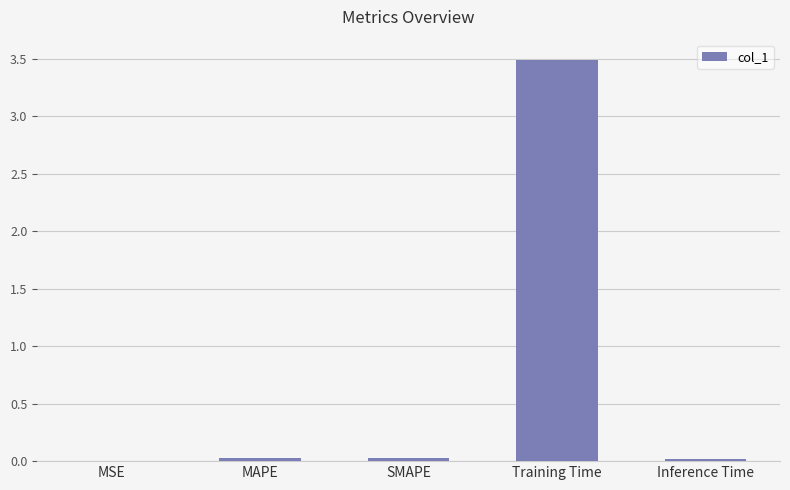

What is the sum of all values?

3.6